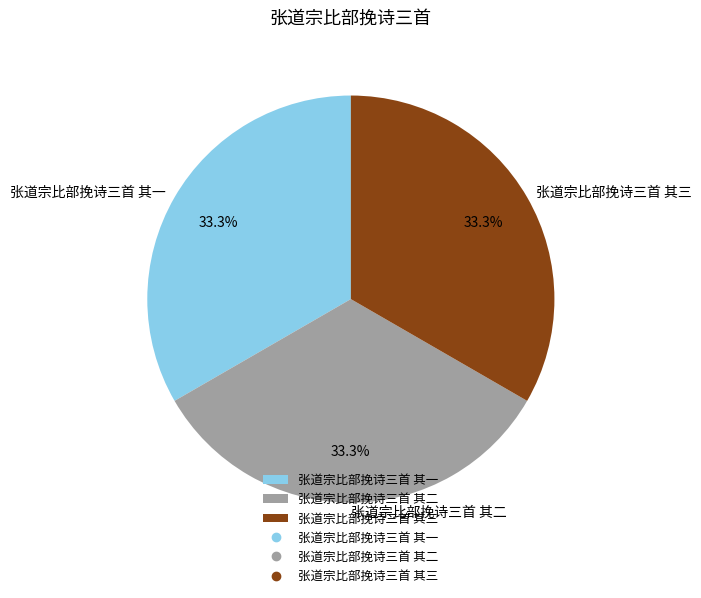

Combined, what portion of the pie is 张道宗比部挽诗三首 其二 and 张道宗比部挽诗三首 其一?

66.7%